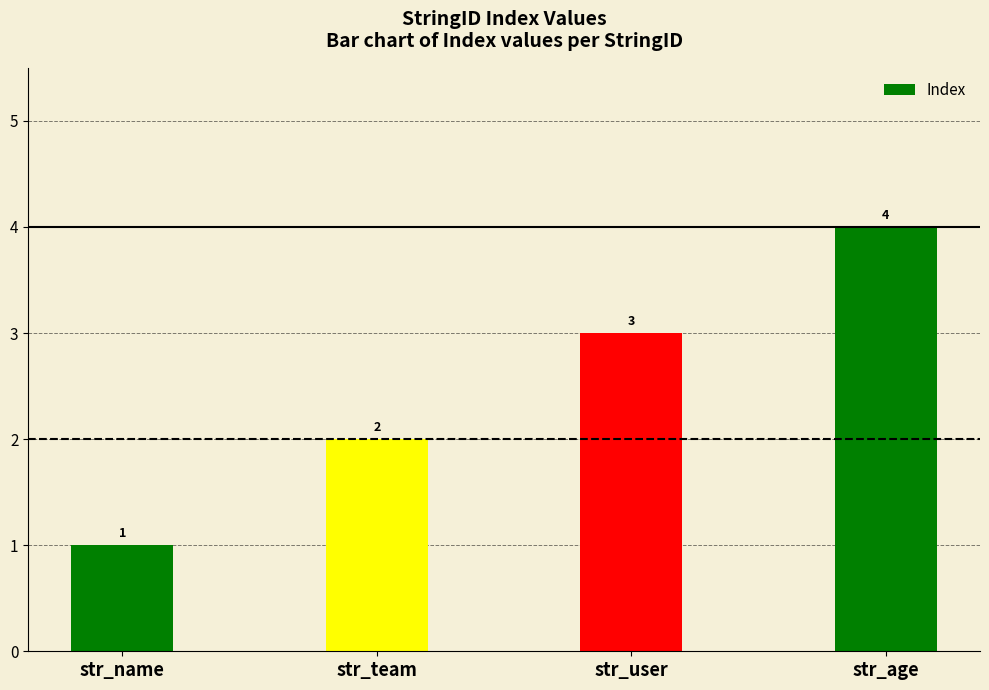

What is the ratio of the value at str_age to the value at str_team?

2.0